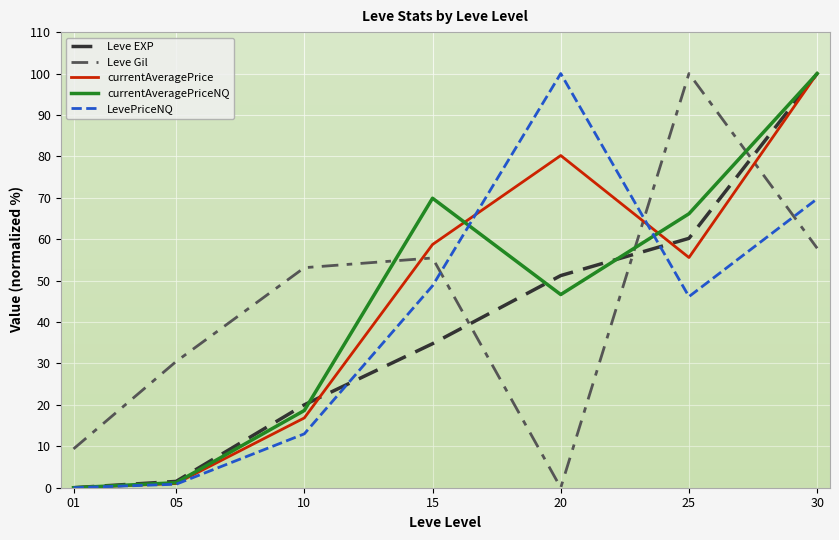

What is the difference between the highest and lowest values at 01?

9.4